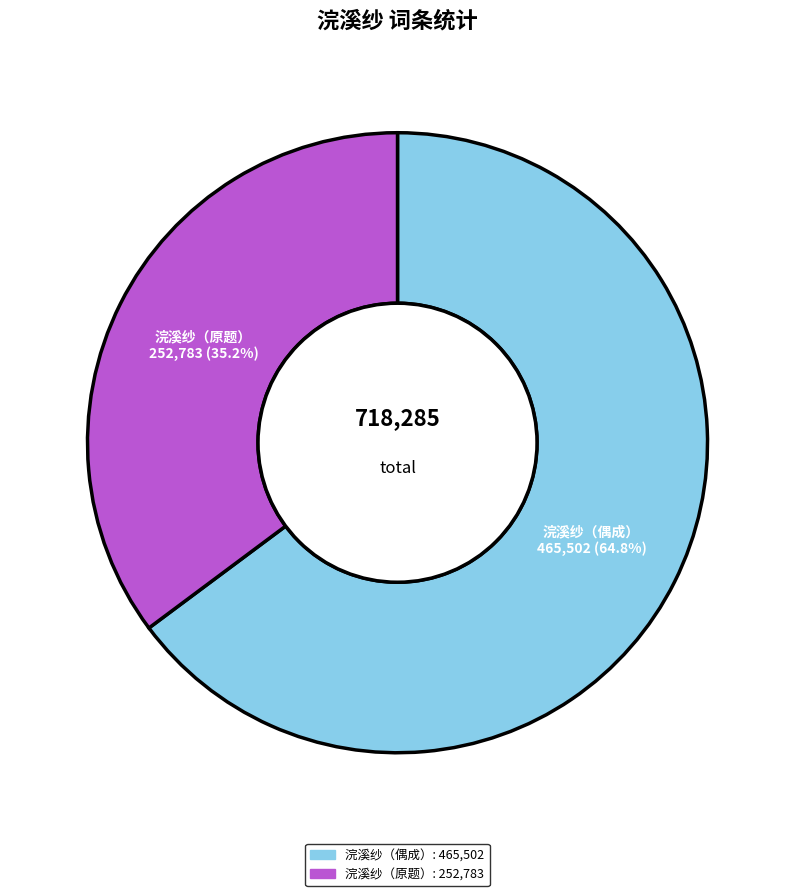

Does any single category account for the majority?

Yes